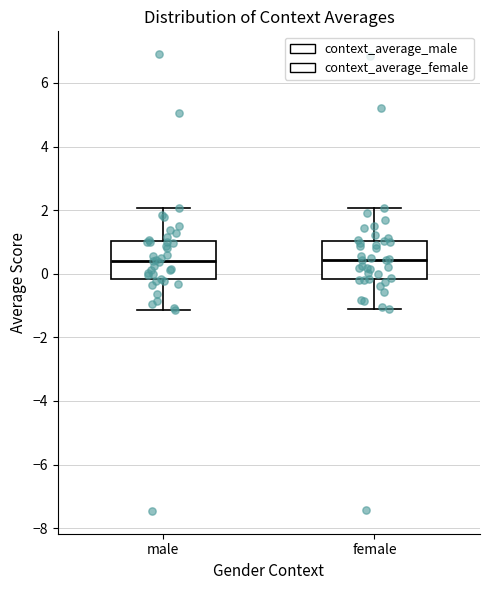

Reading left to right, read every box against the y-axis: the position of its median line, the range the box covers, and the ends of its whiskers. The values are not printed on the chart, so give them approximately, as read against the axis.

male: median 0.4, box -0.2 to 1.0, whiskers -1.2 to 2.0
female: median 0.4, box -0.2 to 1.0, whiskers -1.2 to 2.0